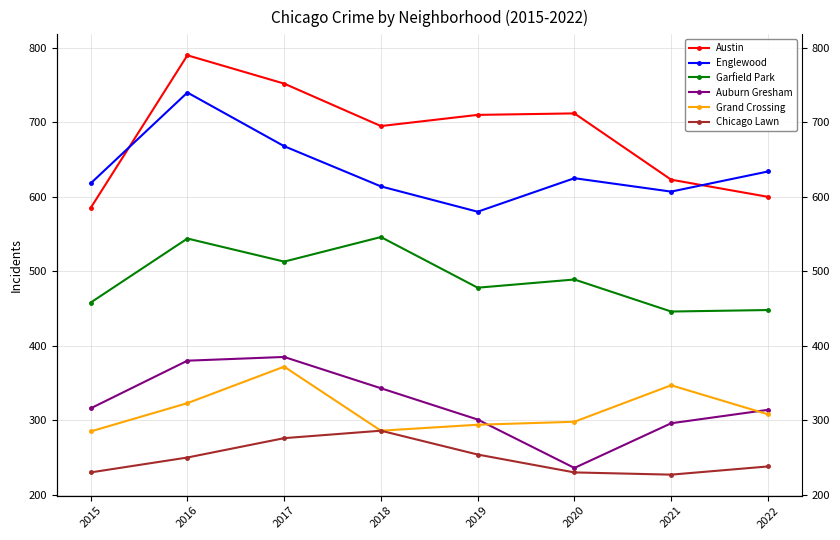

Is the value of Austin at 2016 greater than the value of Grand Crossing at 2019?

Yes